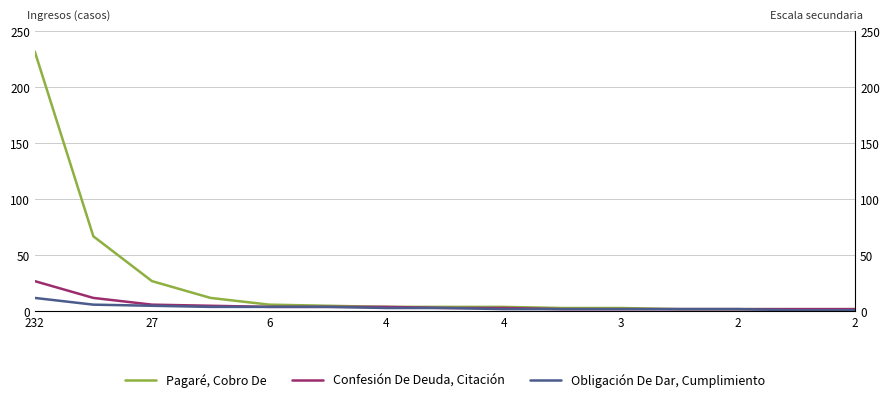

Count the number of categories in the chart.

15